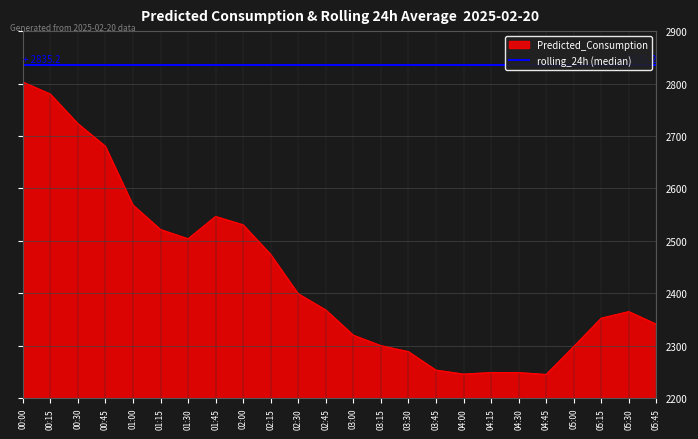

Reading left to right, transcribe all the data shown in this chart.

00:00=2802.7	00:15=2779.7	00:30=2723.4	00:45=2680.2	01:00=2568.2	01:15=2521.5	01:30=2503.8	01:45=2546.3	02:00=2530.4	02:15=2474.1	02:30=2399.0	02:45=2368.2	03:00=2320.0	03:15=2300.1	03:30=2288.6	03:45=2253.4	04:00=2245.9	04:15=2248.8	04:30=2248.8	04:45=2245.1	05:00=2298.4	05:15=2352.5	05:30=2365.0	05:45=2341.0